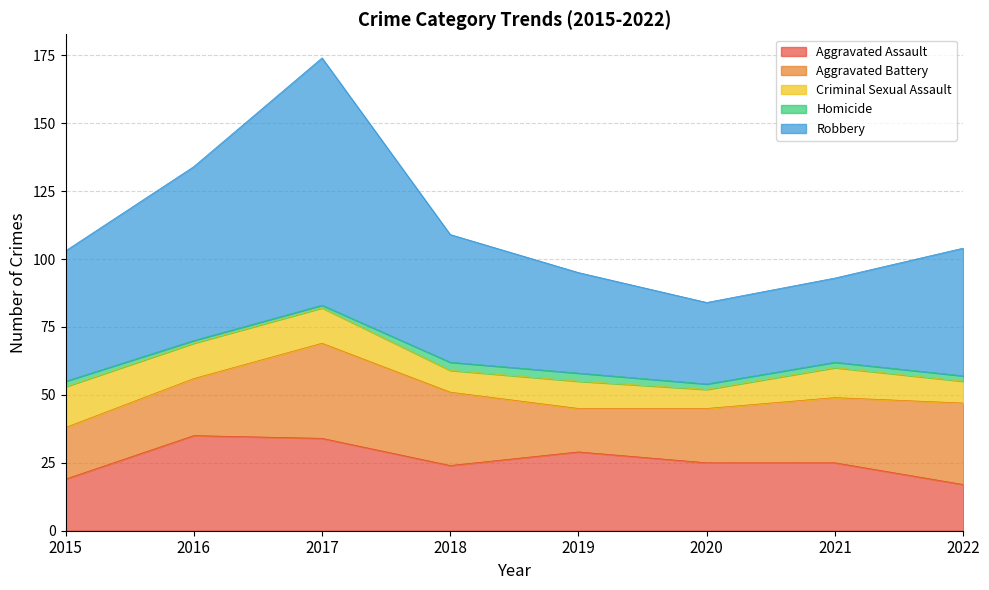

What is the difference between the highest and lowest values at 2021?

29